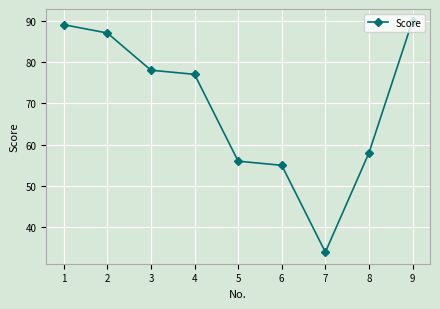

Count the number of data series in this chart.

1